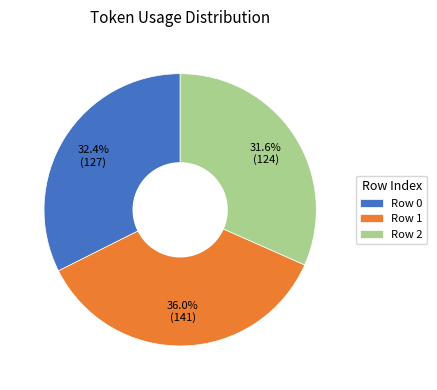

Is there any slice that represents more than half of the pie?

No